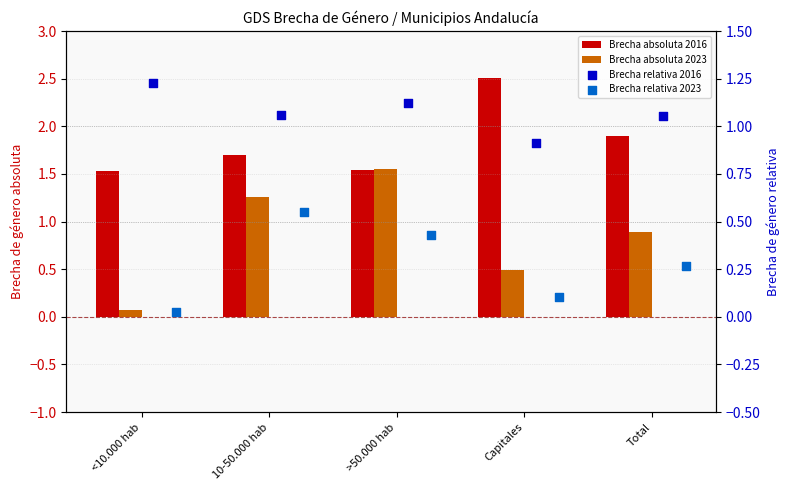

At how many categories does at least one series exceed 2?

1